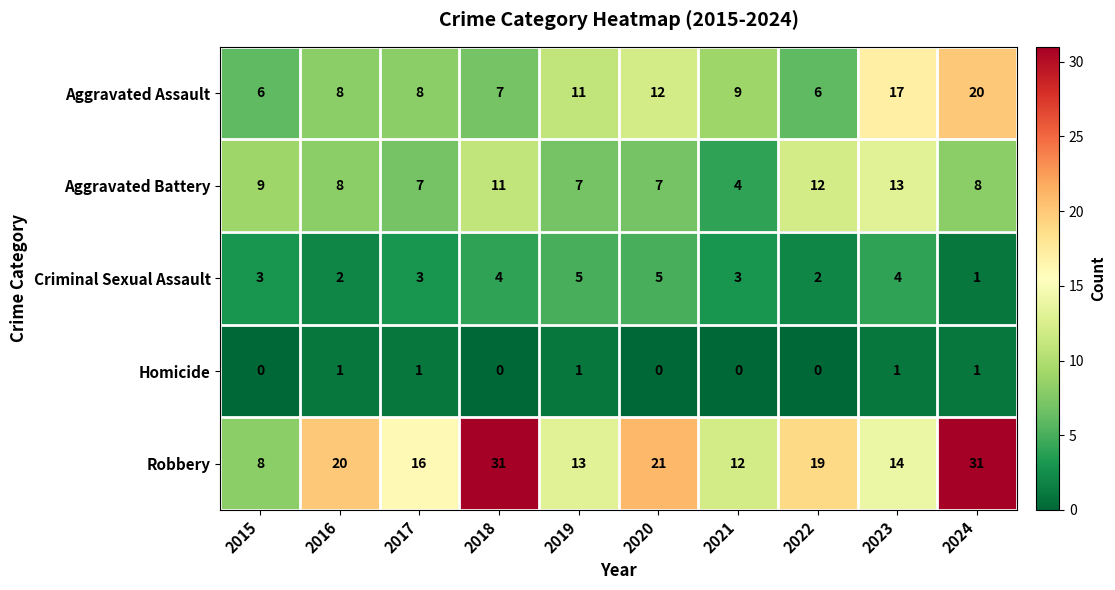

What is the maximum value for Aggravated Battery?

13